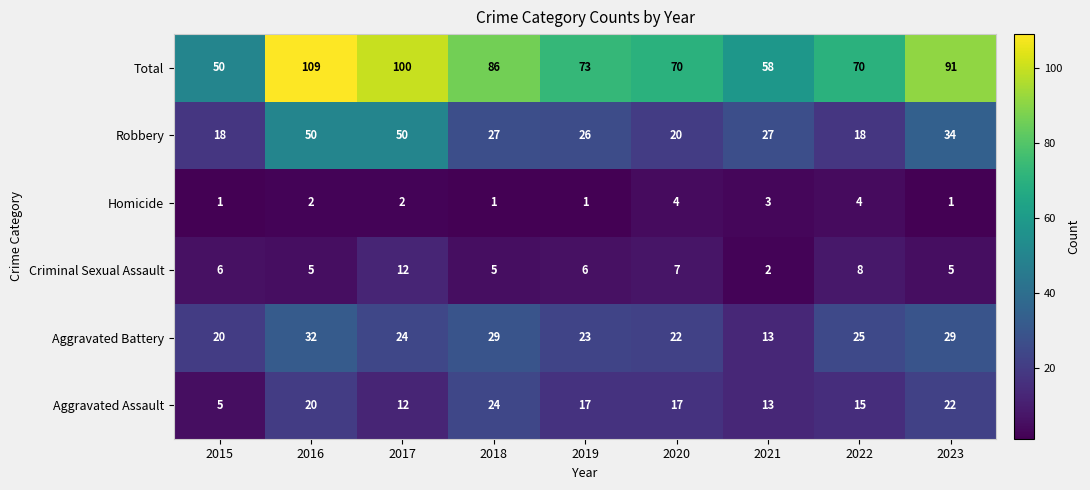

Which series changed the most between 2018 and 2021?

Total